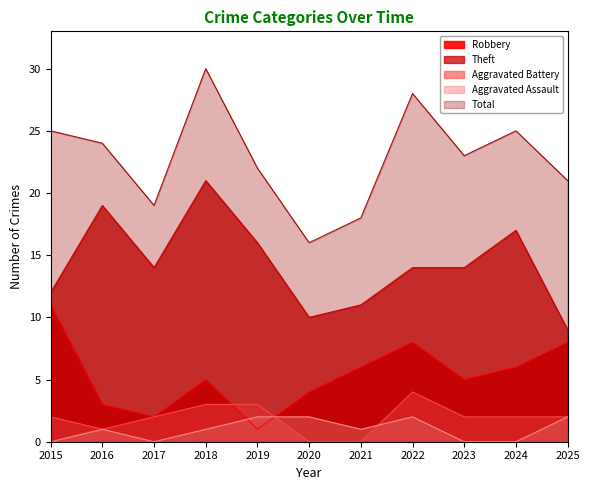

What is the value of the Robbery point at the 4th from the left?

5